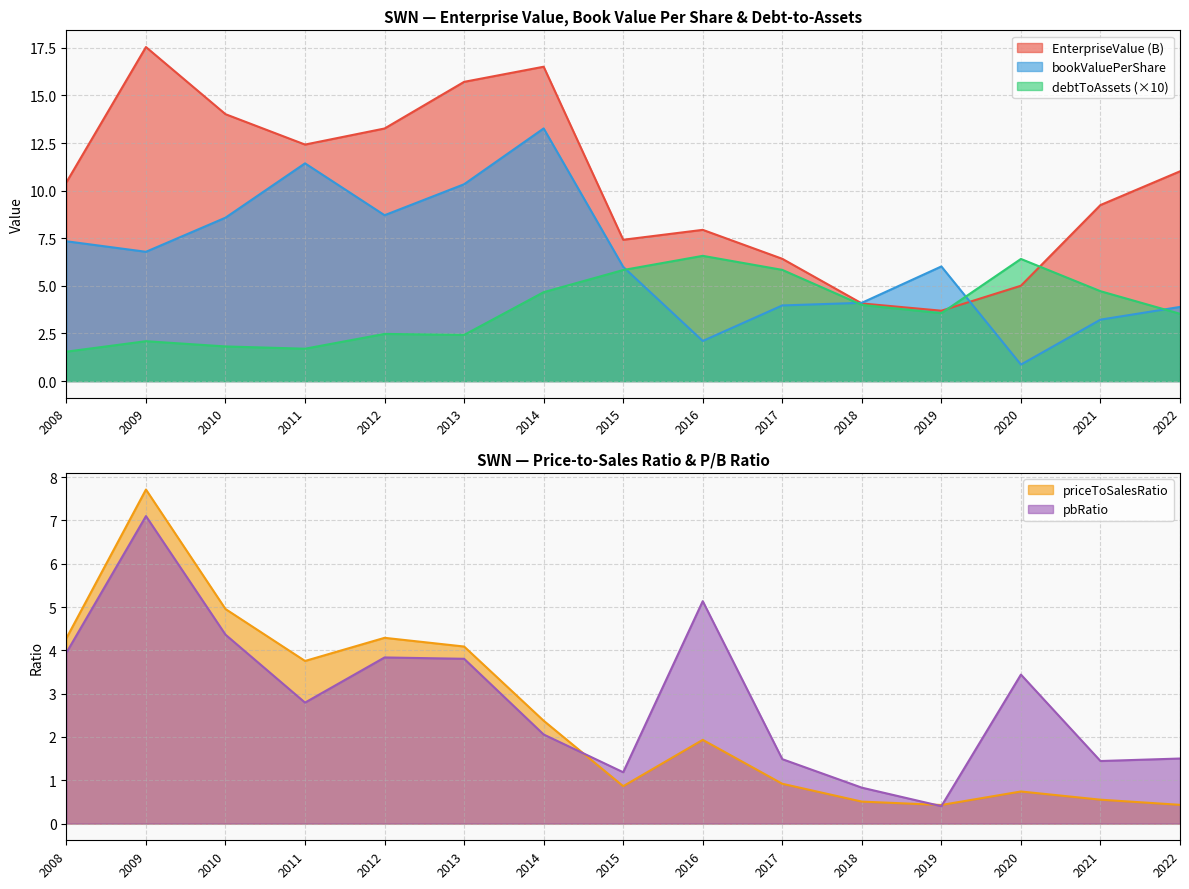

Which has a higher value, 2011 or 2022?

2011